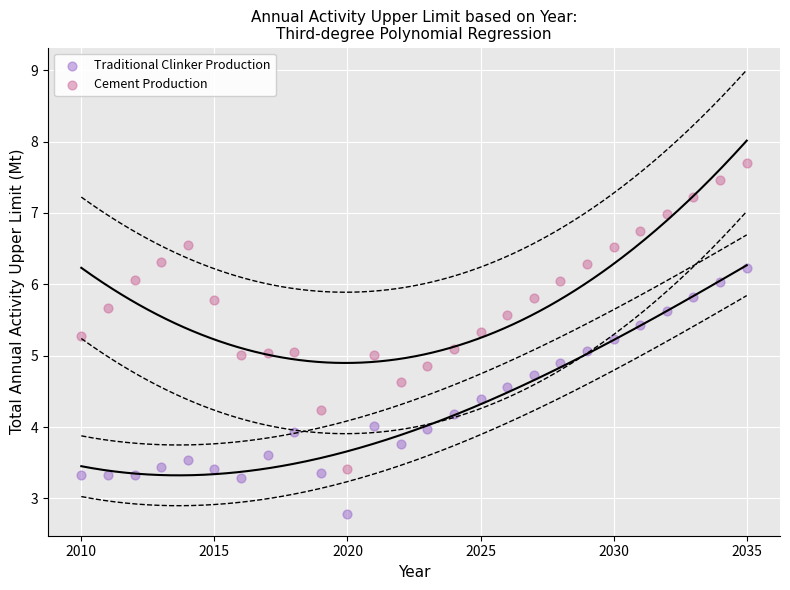

What are all the series names shown in the legend?

Traditional Clinker Production, Cement Production